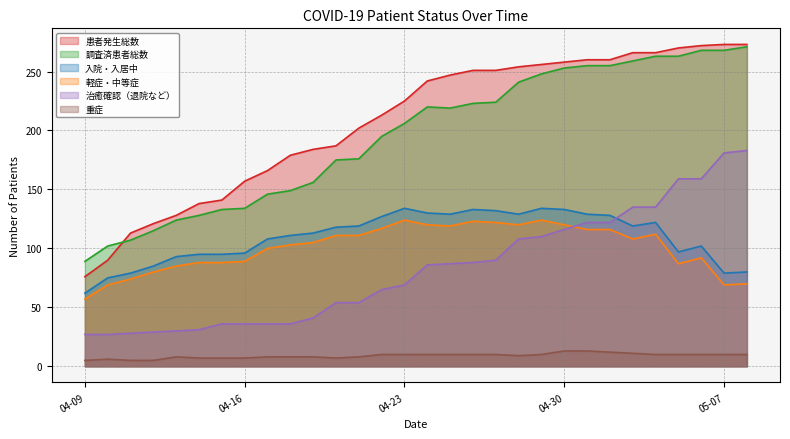

What is the value of the 患者発生総数 point at the 26th from the left?

266